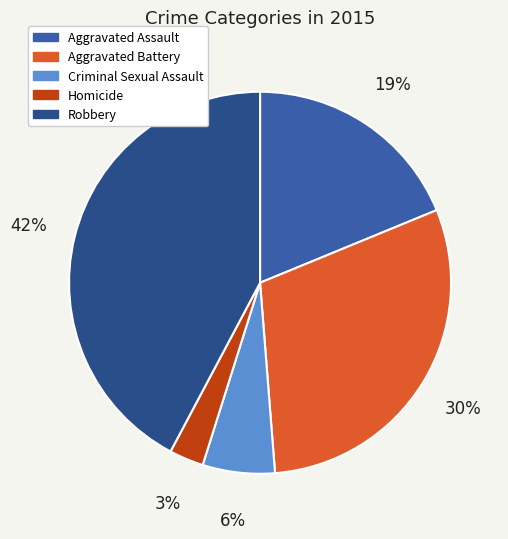

What is the ratio of the value at Aggravated Assault to the value at Homicide?

6.5